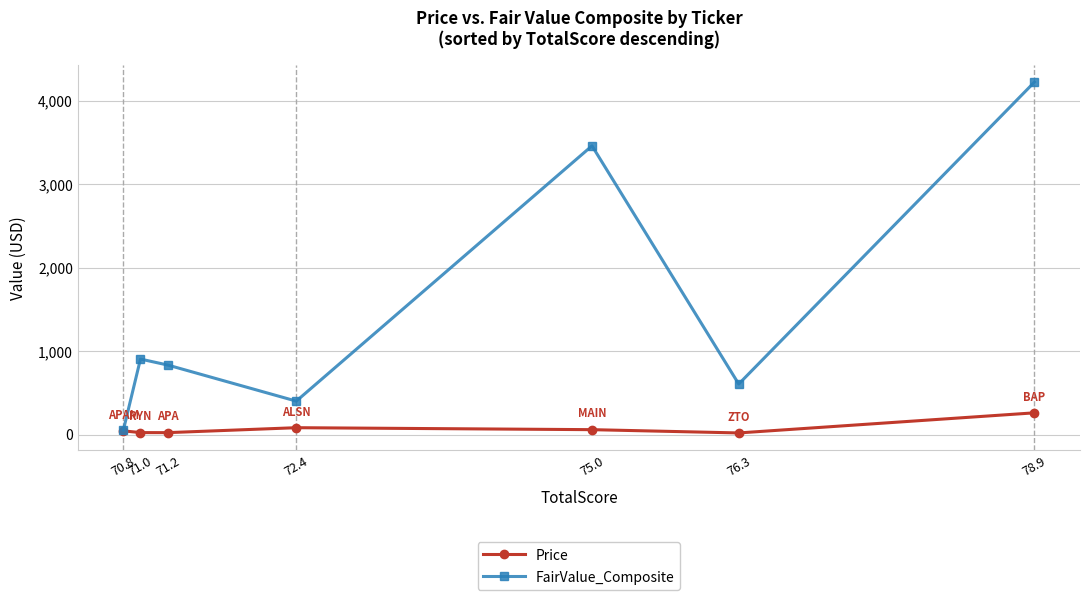

What is the value of the Price point at the 4th from the left?

82.1